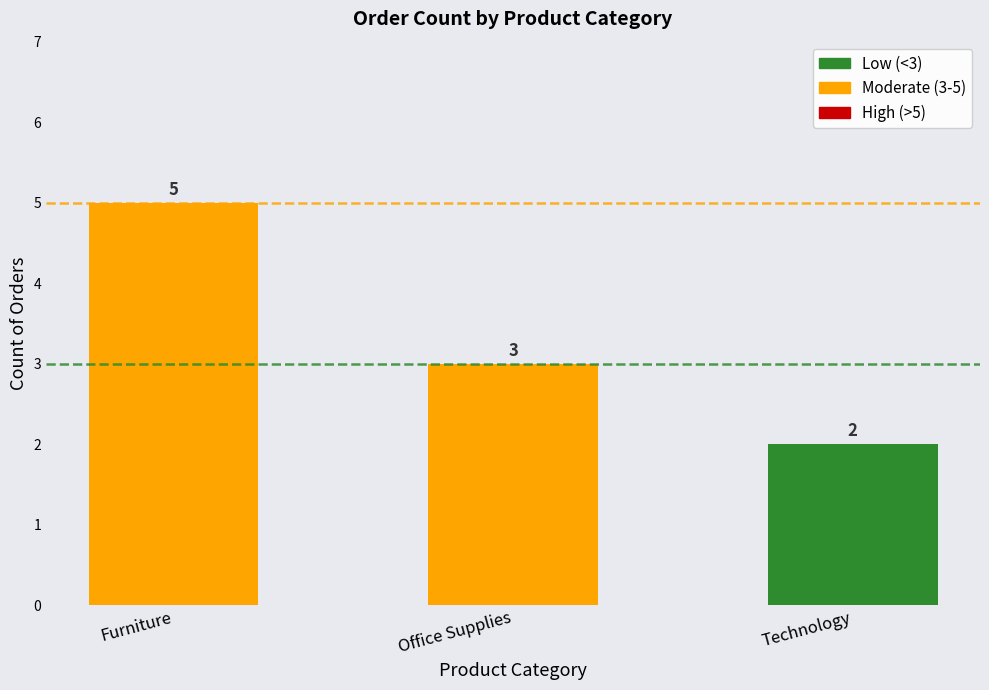

What is the difference between the maximum and minimum values?

3